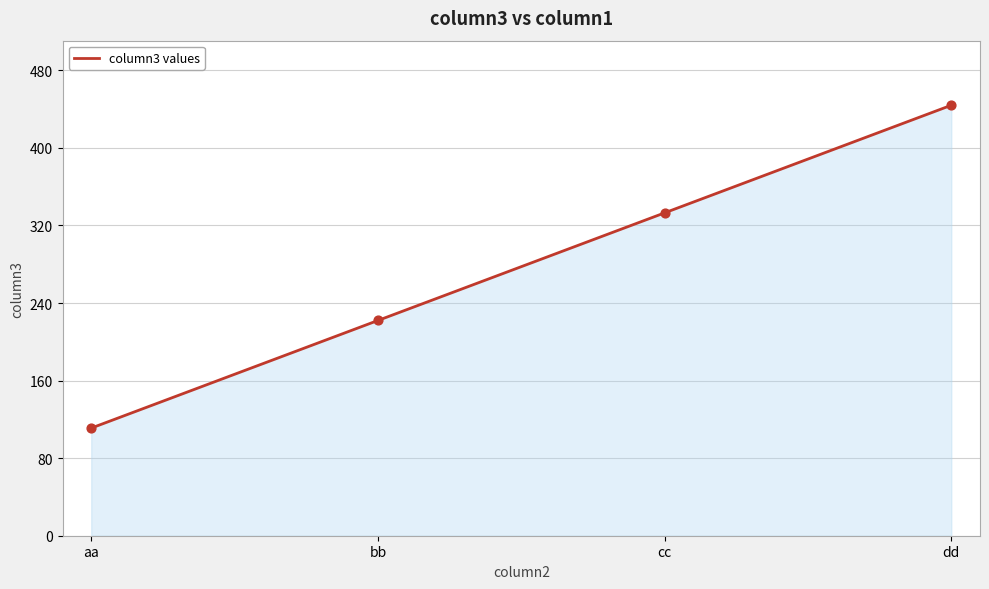

Approximately how many times larger is the value at cc compared to aa?

3.0